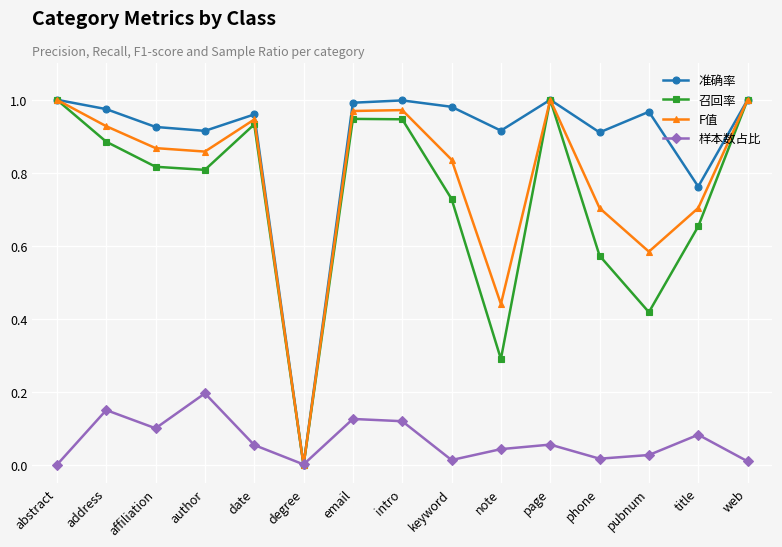

What is the label of the 2nd point from the right?

title